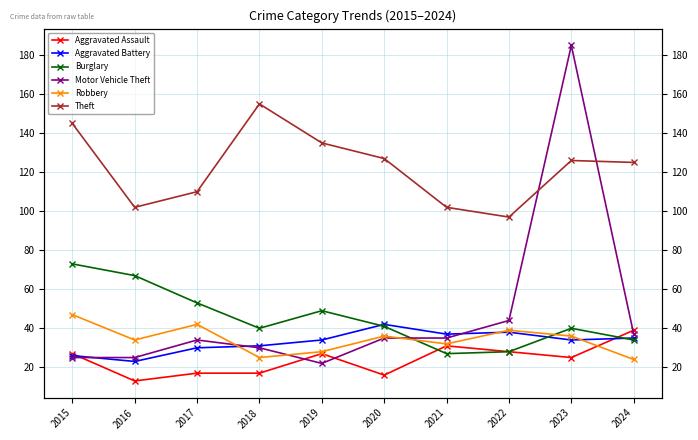

What value does the Aggravated Battery series have at 2024?

35